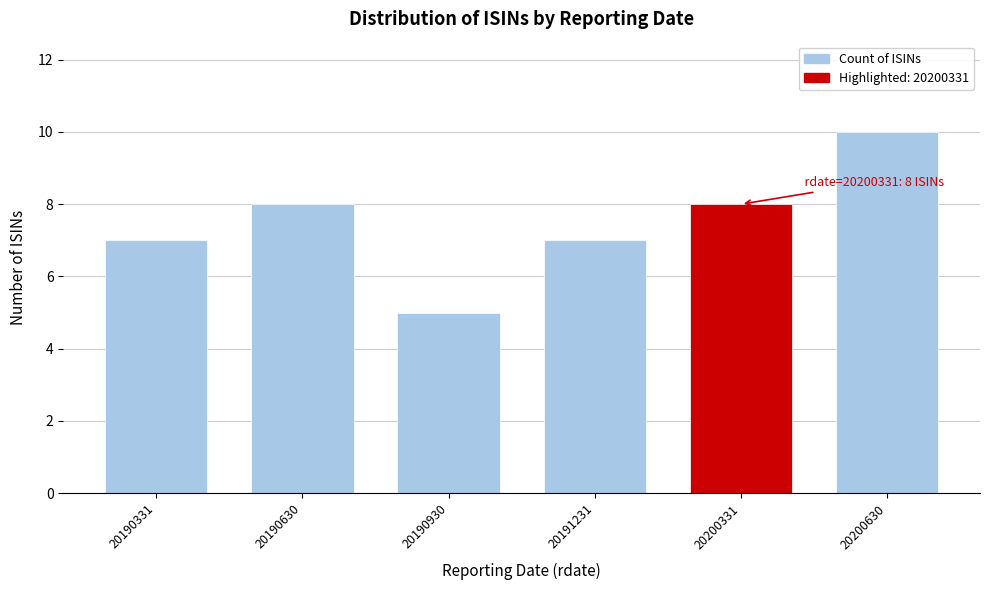

Reading left to right, list all the values displayed in this chart.

7	8	5	7	8	10